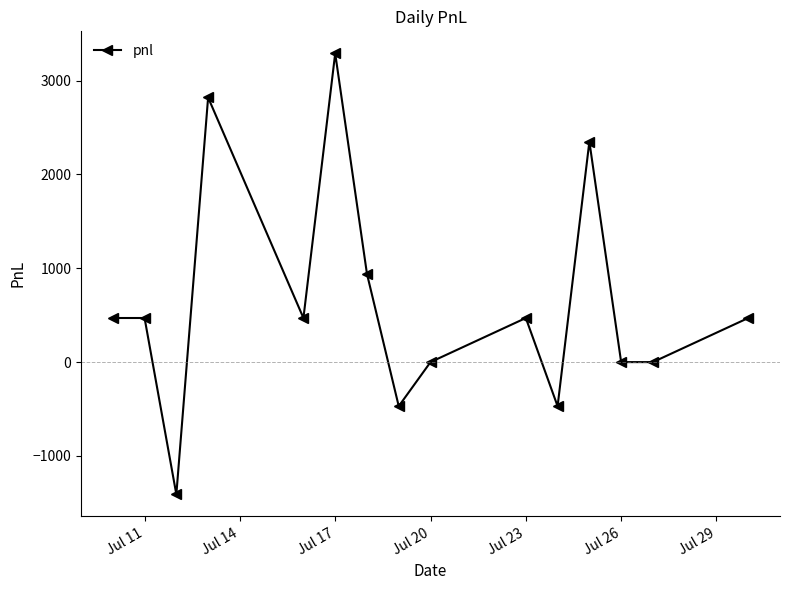

What is the difference between the maximum and second lowest values?

3760